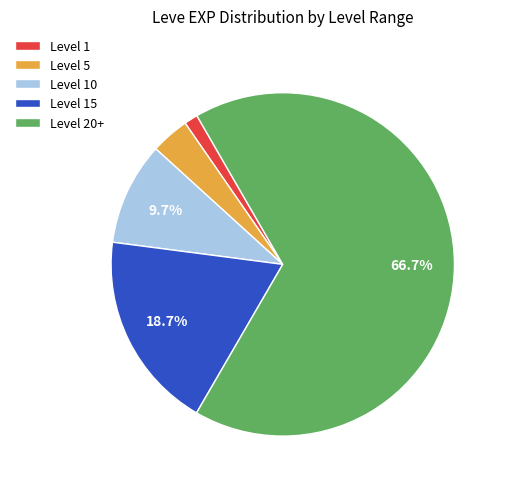

Approximately how many times larger is the value at Level 10 compared to Level 1?

7.5